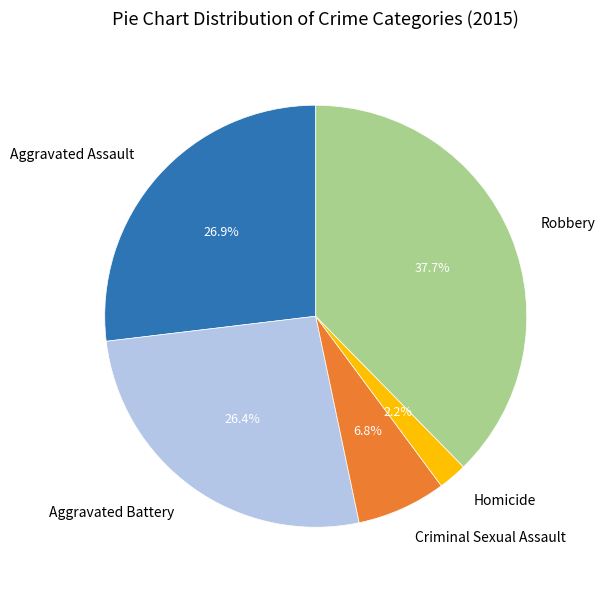

Is there any slice that represents more than half of the pie?

No